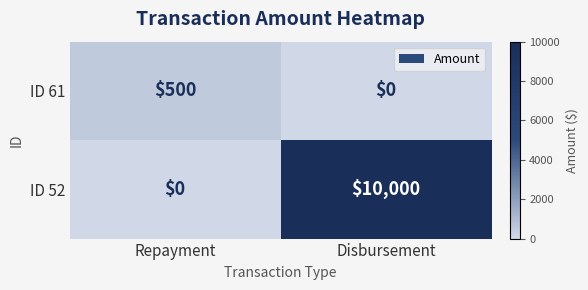

At which label is ID 52 closest to 5000?

Repayment